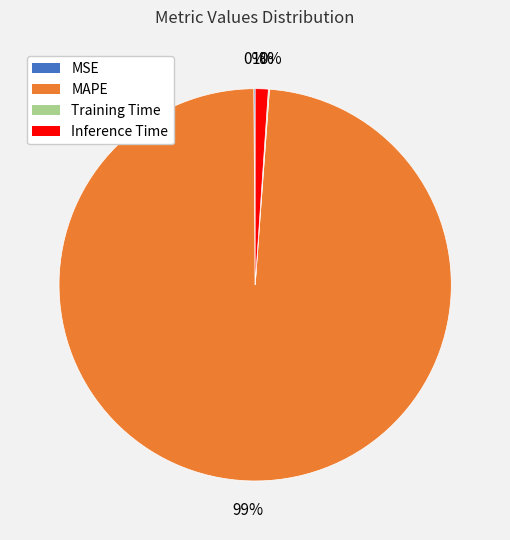

Is there a majority slice in this chart?

Yes